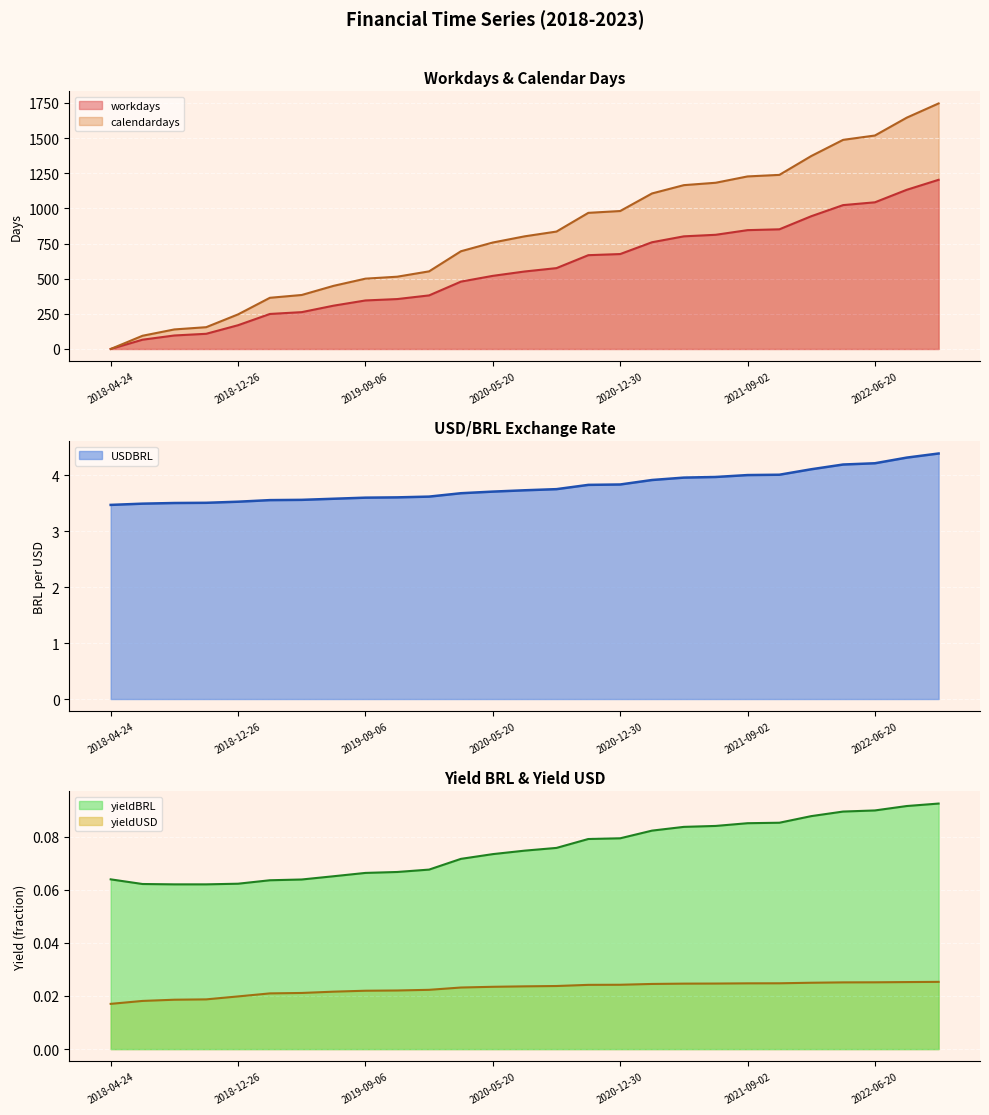

Which series has the largest range (max minus min)?

calendardays